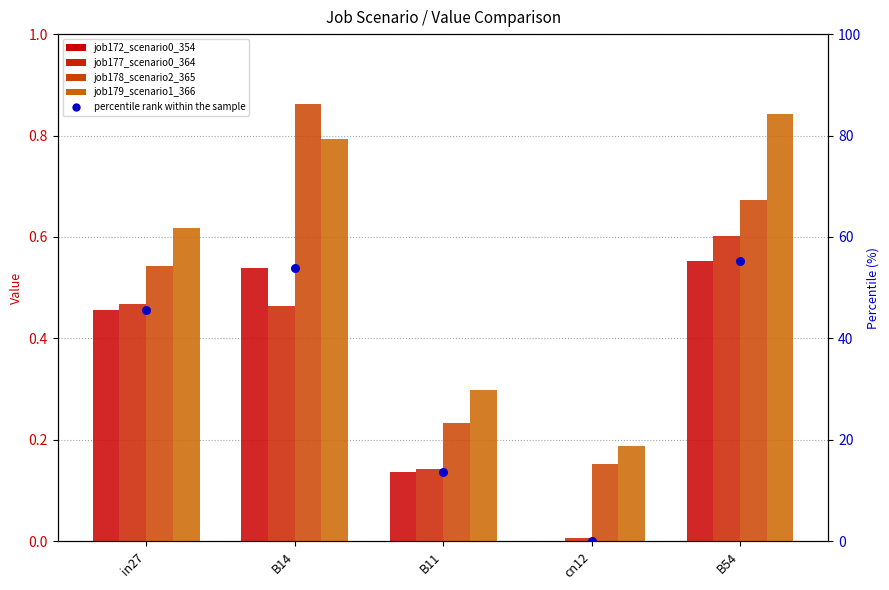

Which series reaches the minimum Y coordinate?

job172_scenario0_354